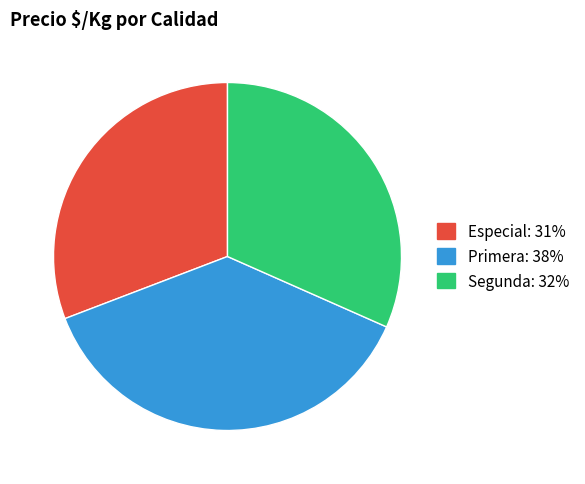

Is the sum of Especial and Primera greater than half?

Yes